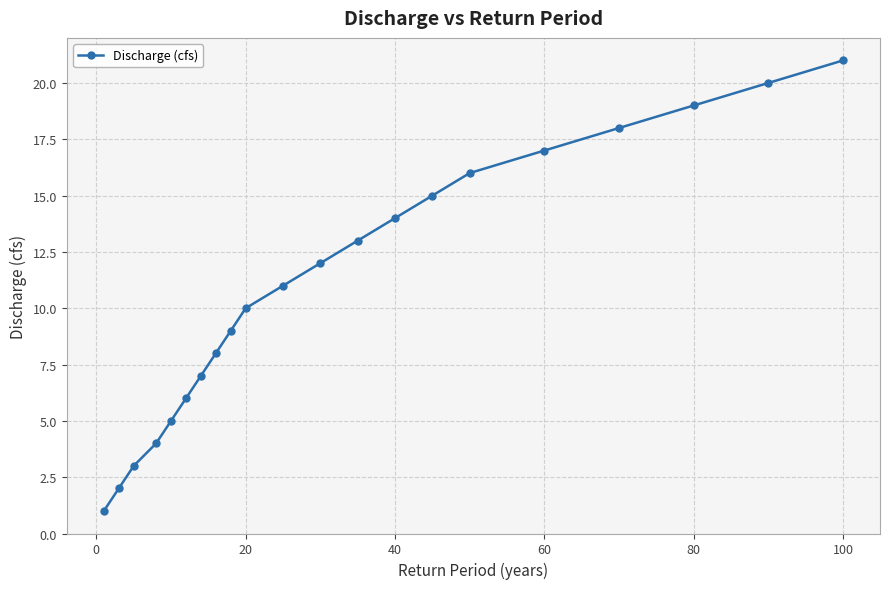

What is the sum of all values?

231